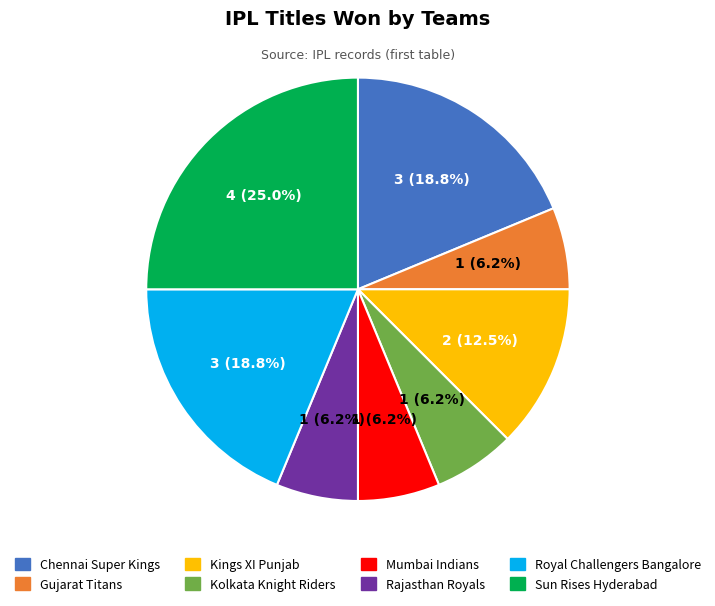

Is it true that Kings XI Punjab is 20% of the pie?

False